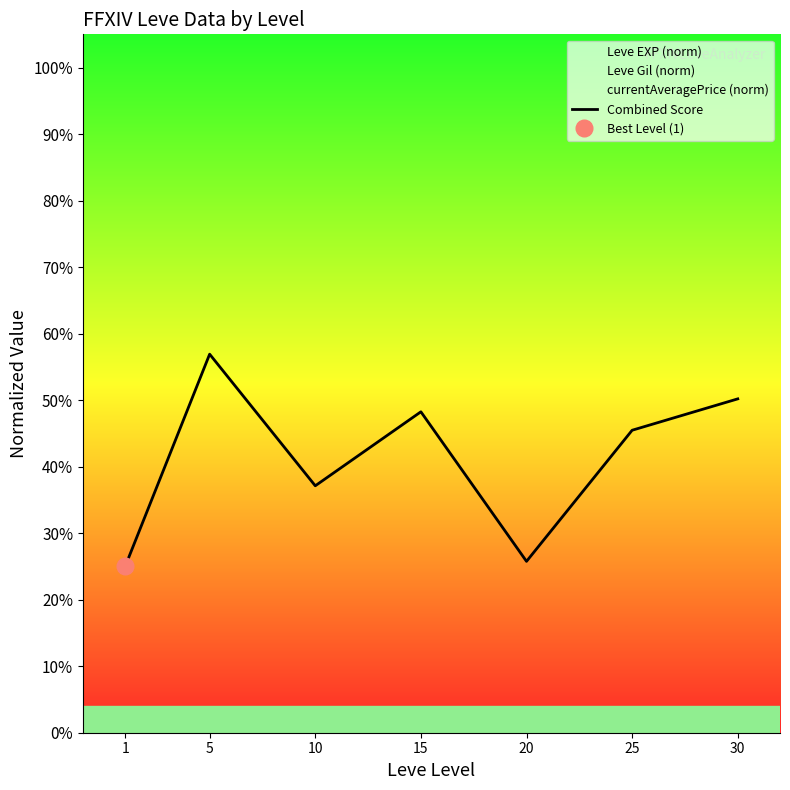

Where does the data first go above 45?

5